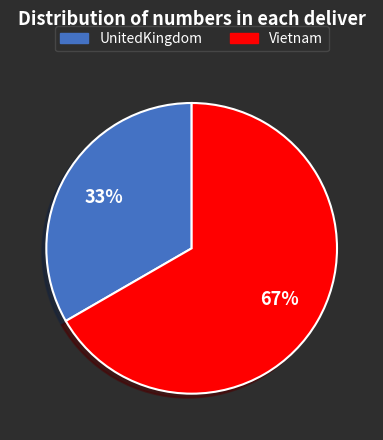

Is the sum of Vietnam and UnitedKingdom greater than half?

Yes